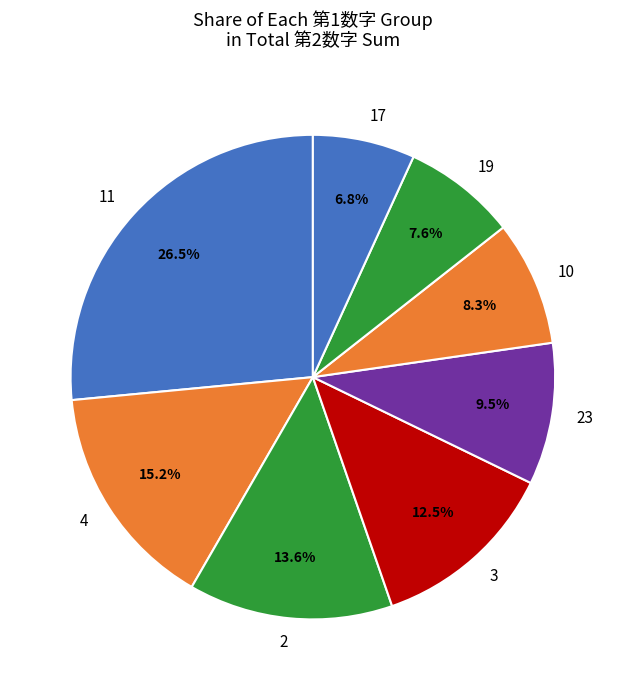

What portion of the pie excludes 2?

86.4%